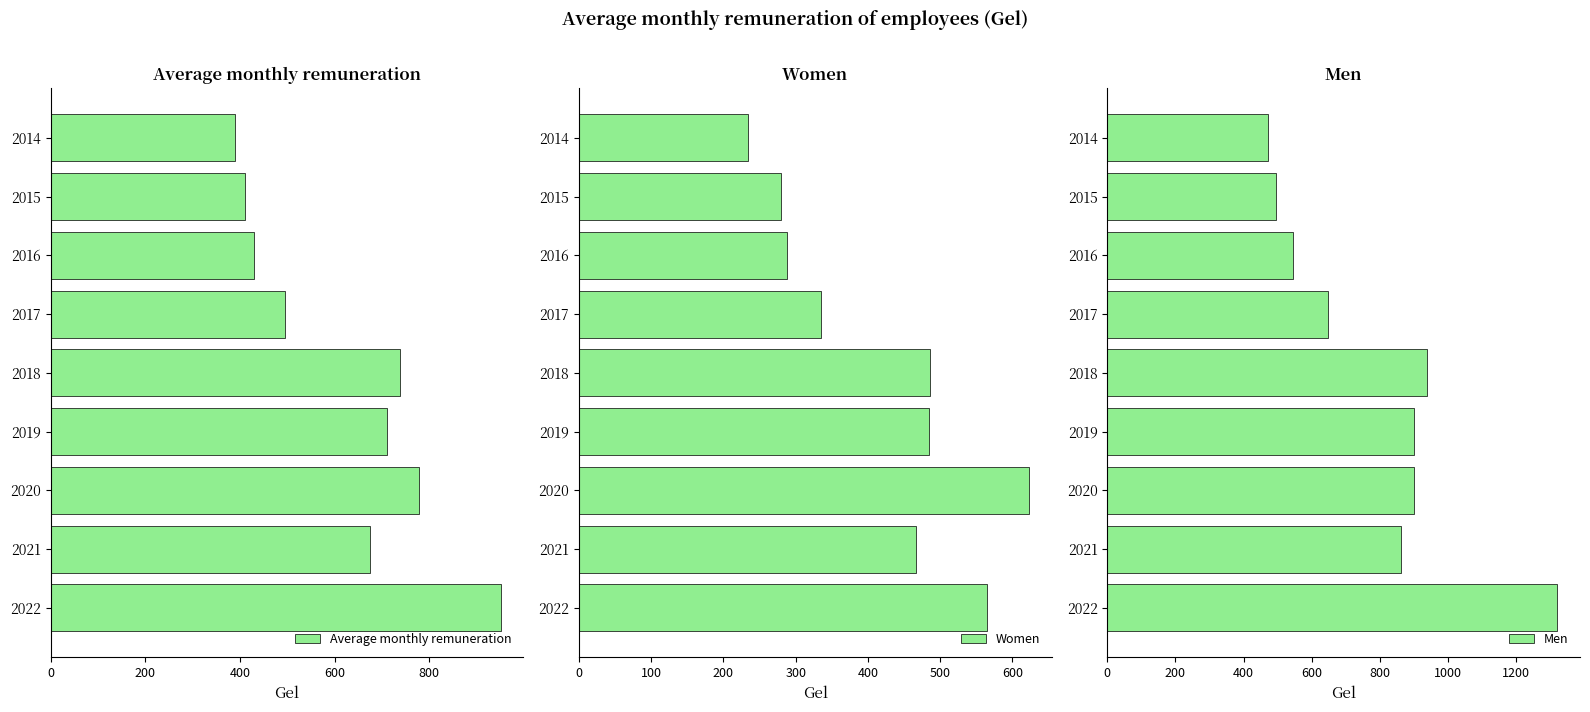

What is the lowest value of the Average monthly remuneration series?

389.4